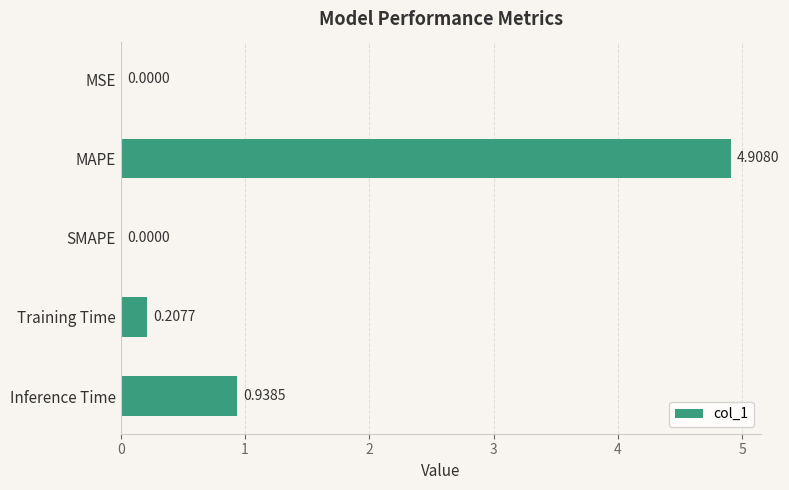

Which label corresponds to the largest value in the chart?

MAPE